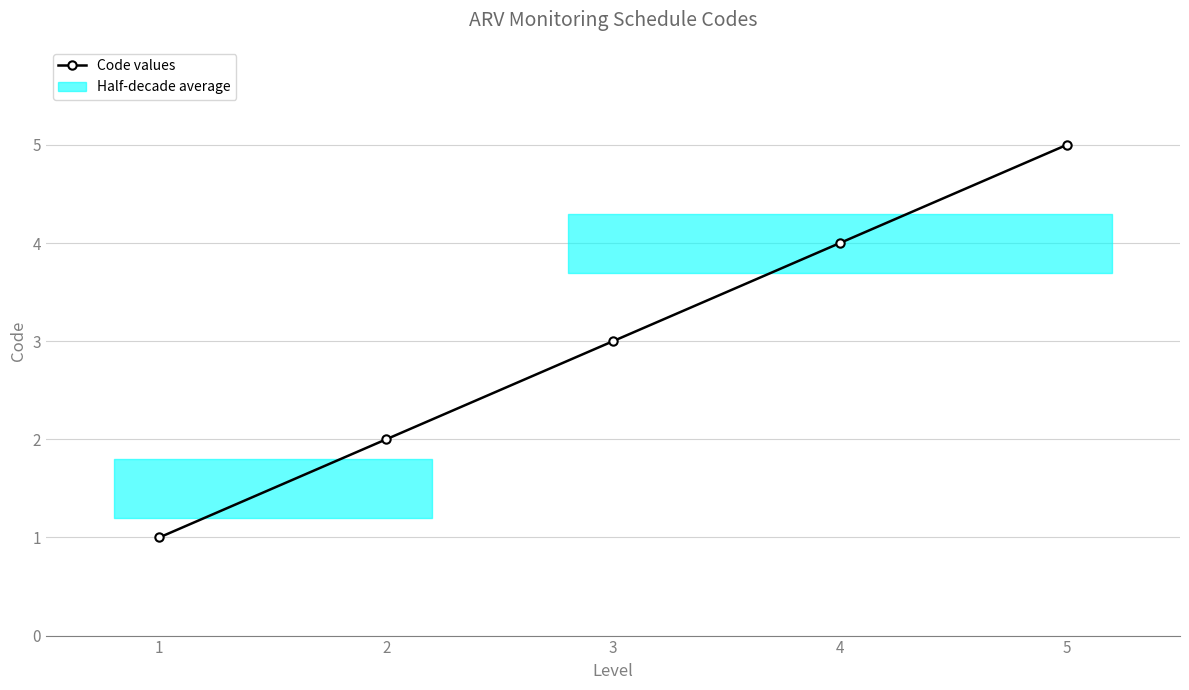

At which category does the chart reach its peak across all series?

5